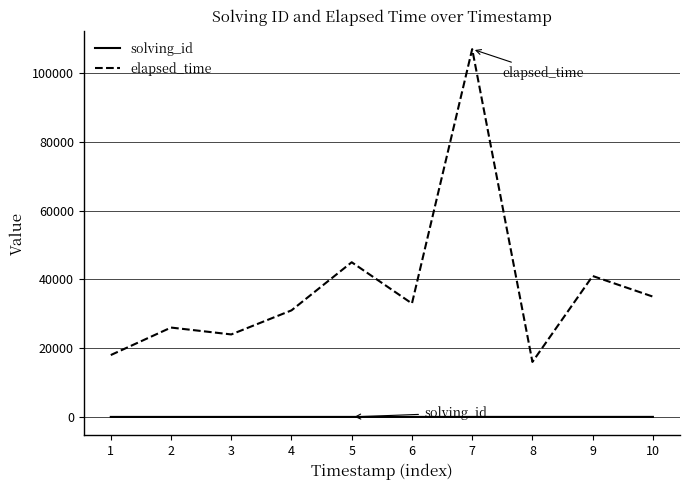

What is the difference between the highest and lowest values at 10?

34990